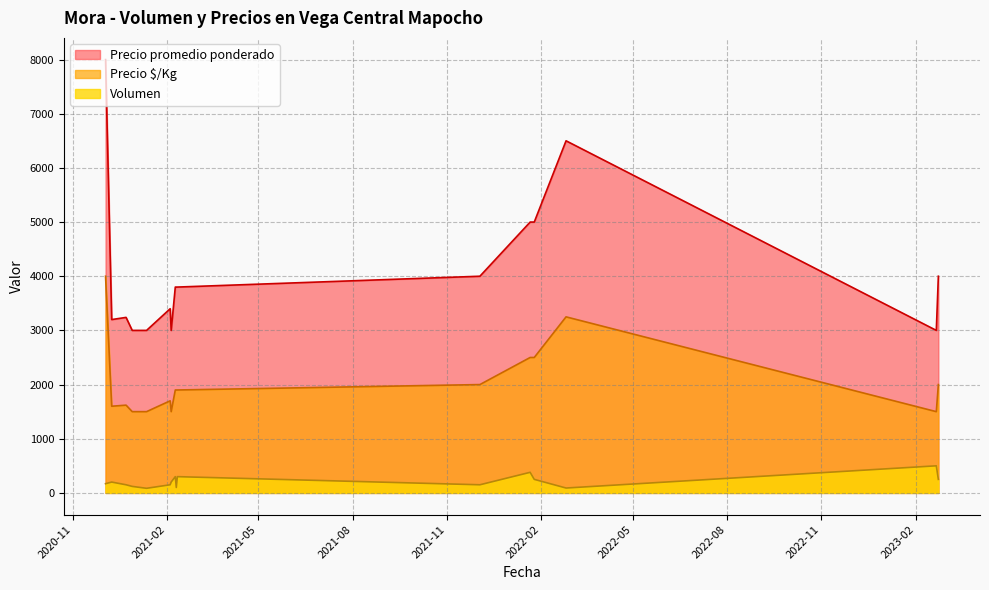

What is the label of the 10th point from the left?

2021-12-03